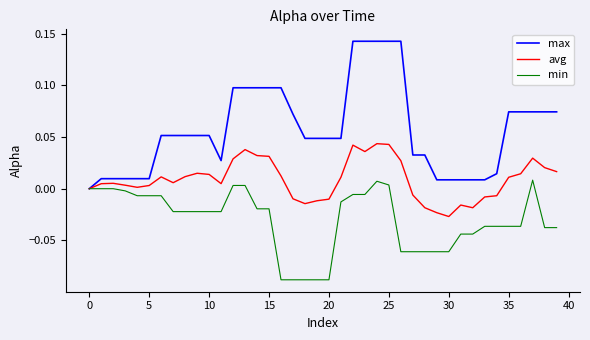

Which series has the largest total across all categories?

max